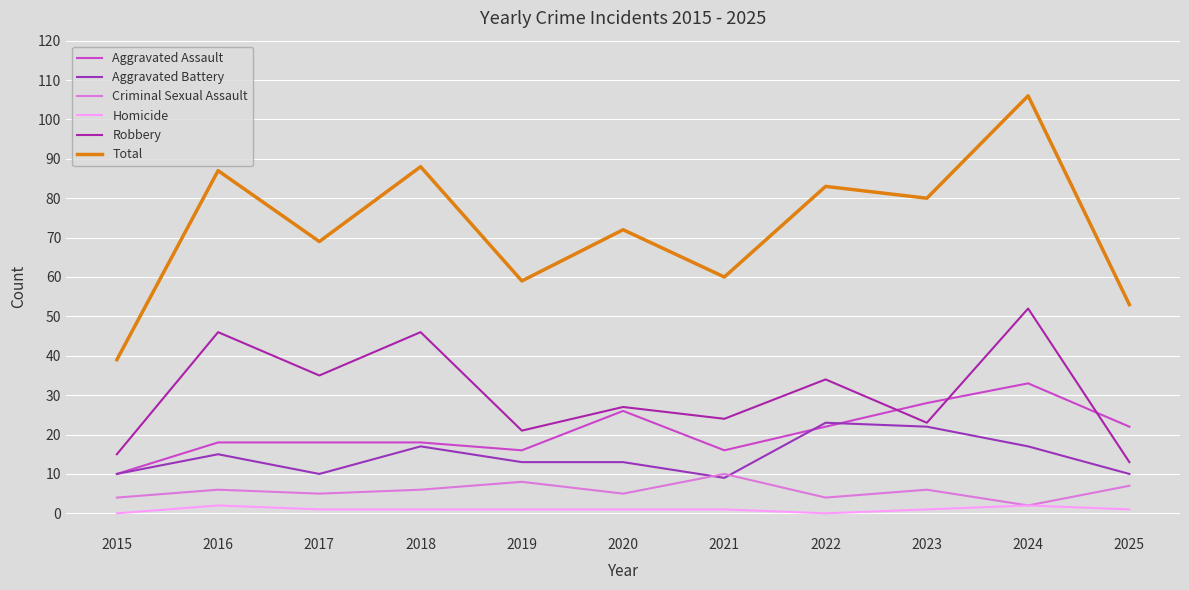

What is the value of the Homicide point at the 9th from the left?

1